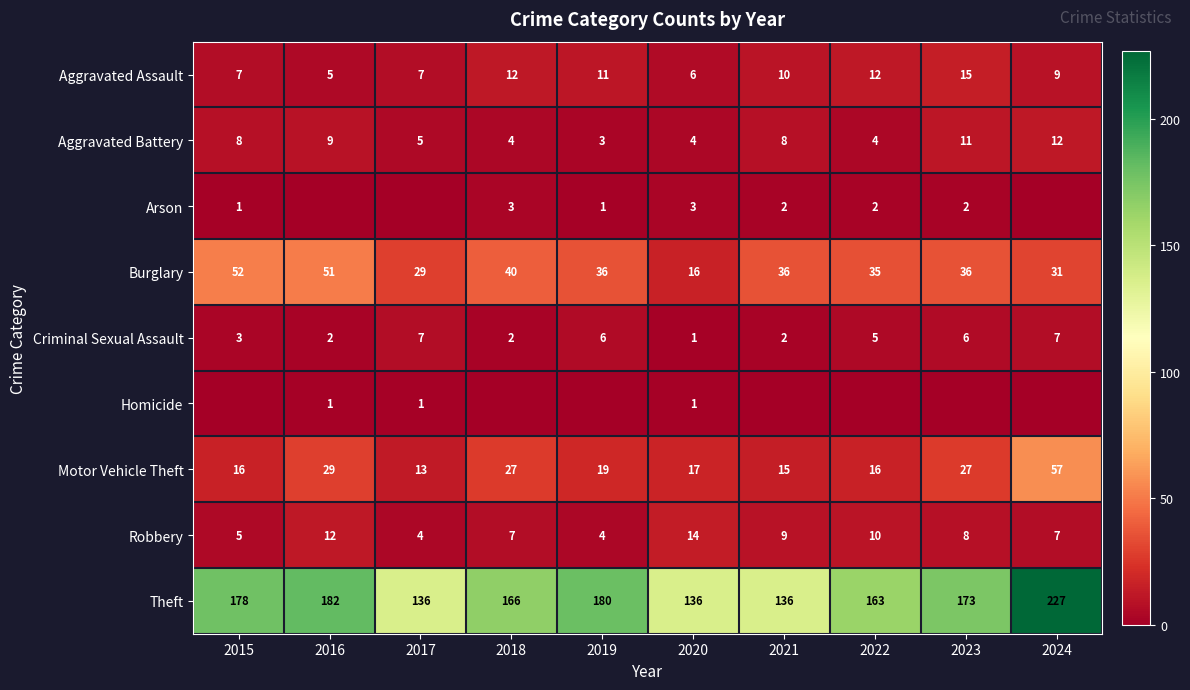

Between 2019 and 2021, which is larger?

2019